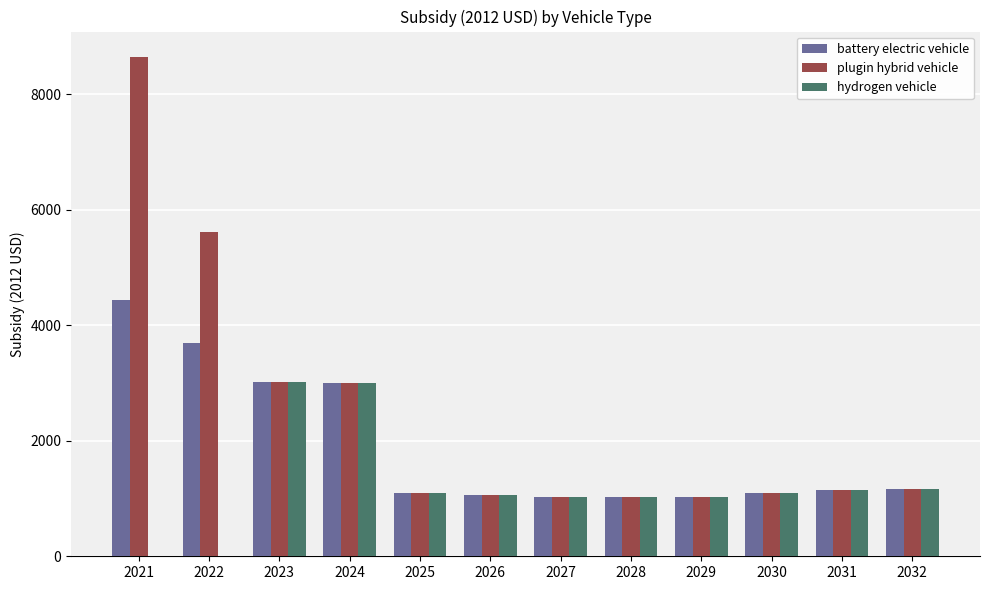

Count the number of categories in the chart.

12